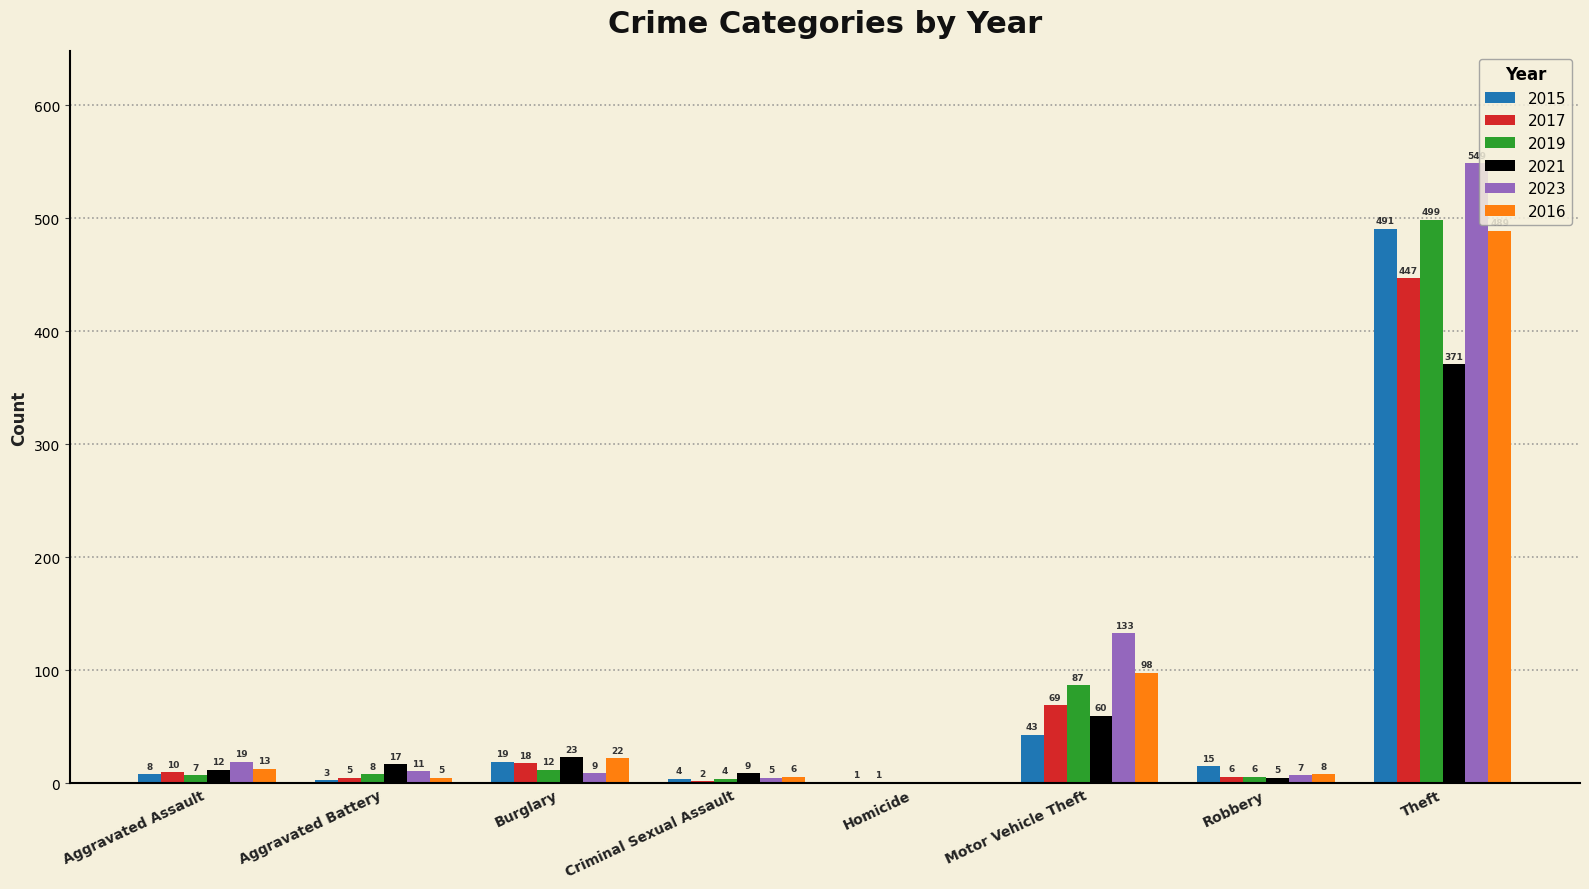

What is the sum of the 2023 values at Aggravated Assault and Theft?

568